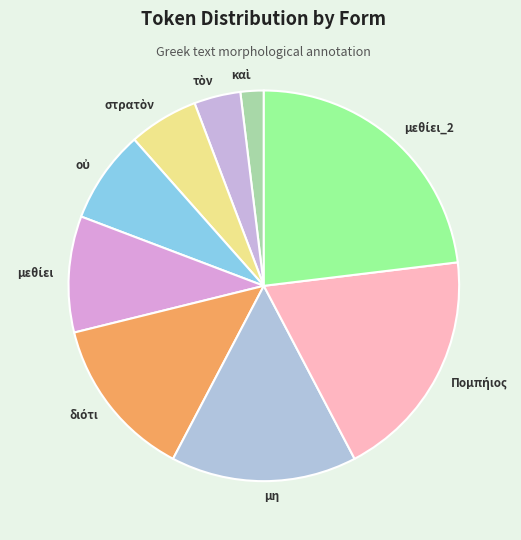

True or false: μη accounts for 23% of the total.

False